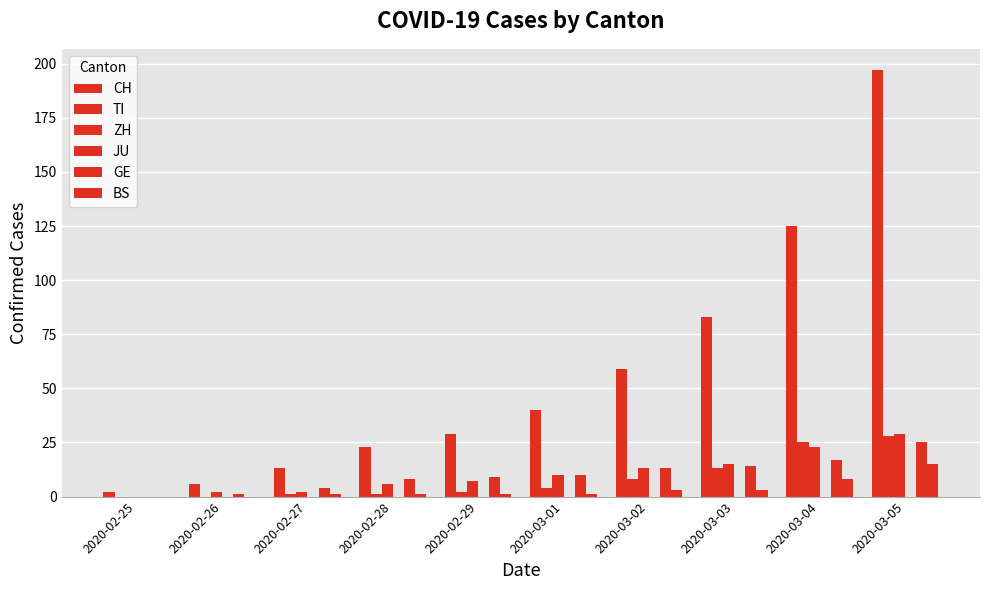

At which category is the sum across all series the highest?

2020-03-05